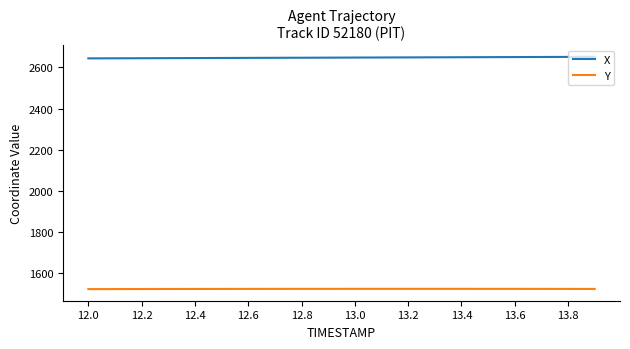

Which series has the largest total across all categories?

X